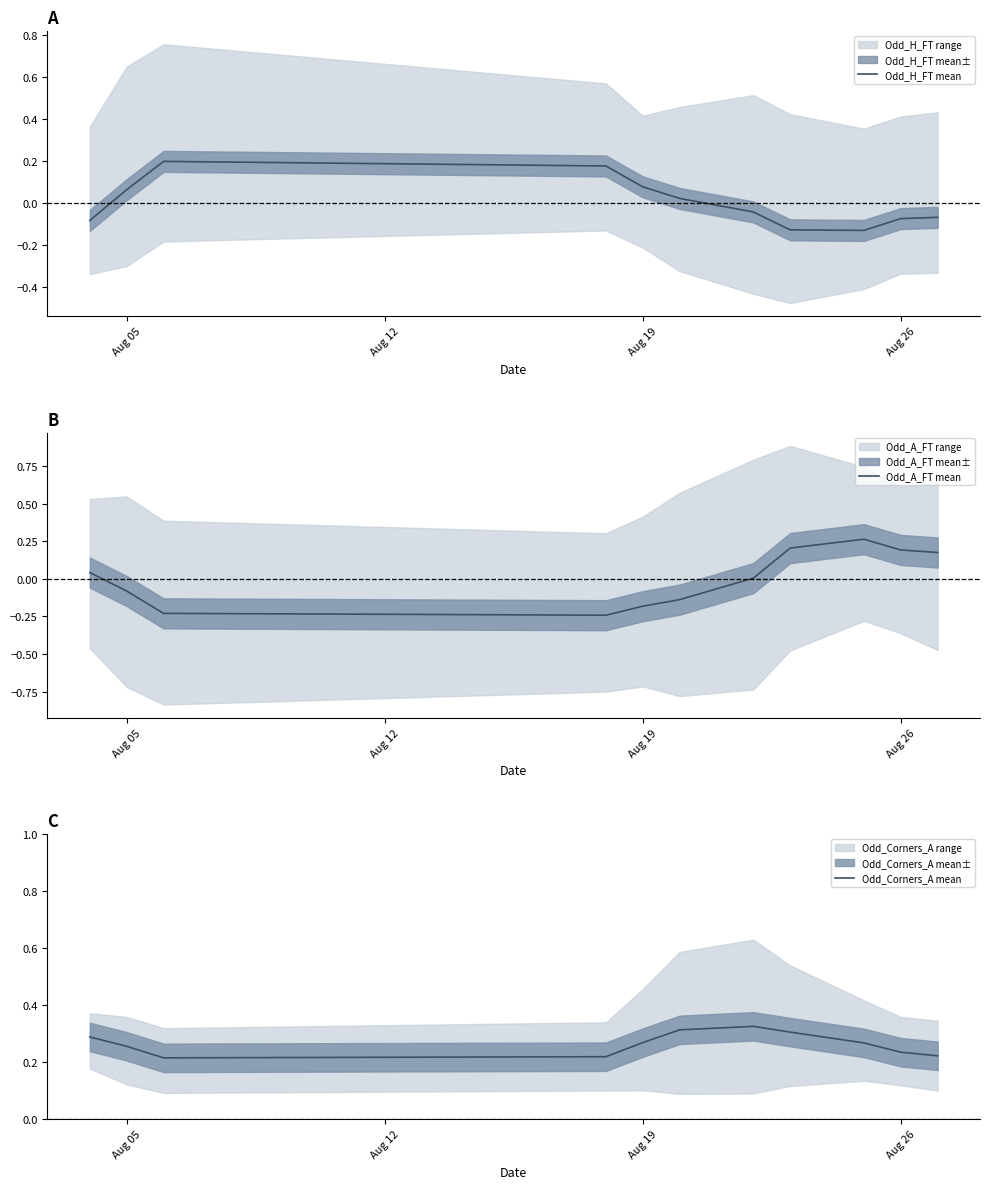

How many lines are shown in the chart?

3